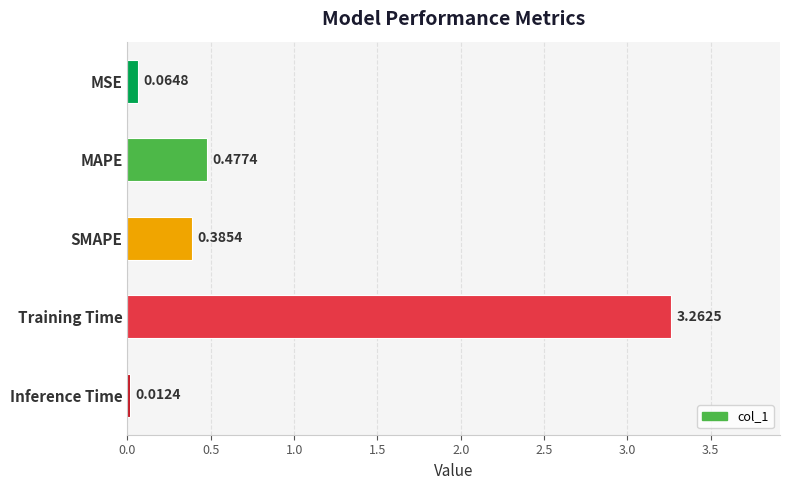

Are the bars grouped side by side (vs. stacked)?

No